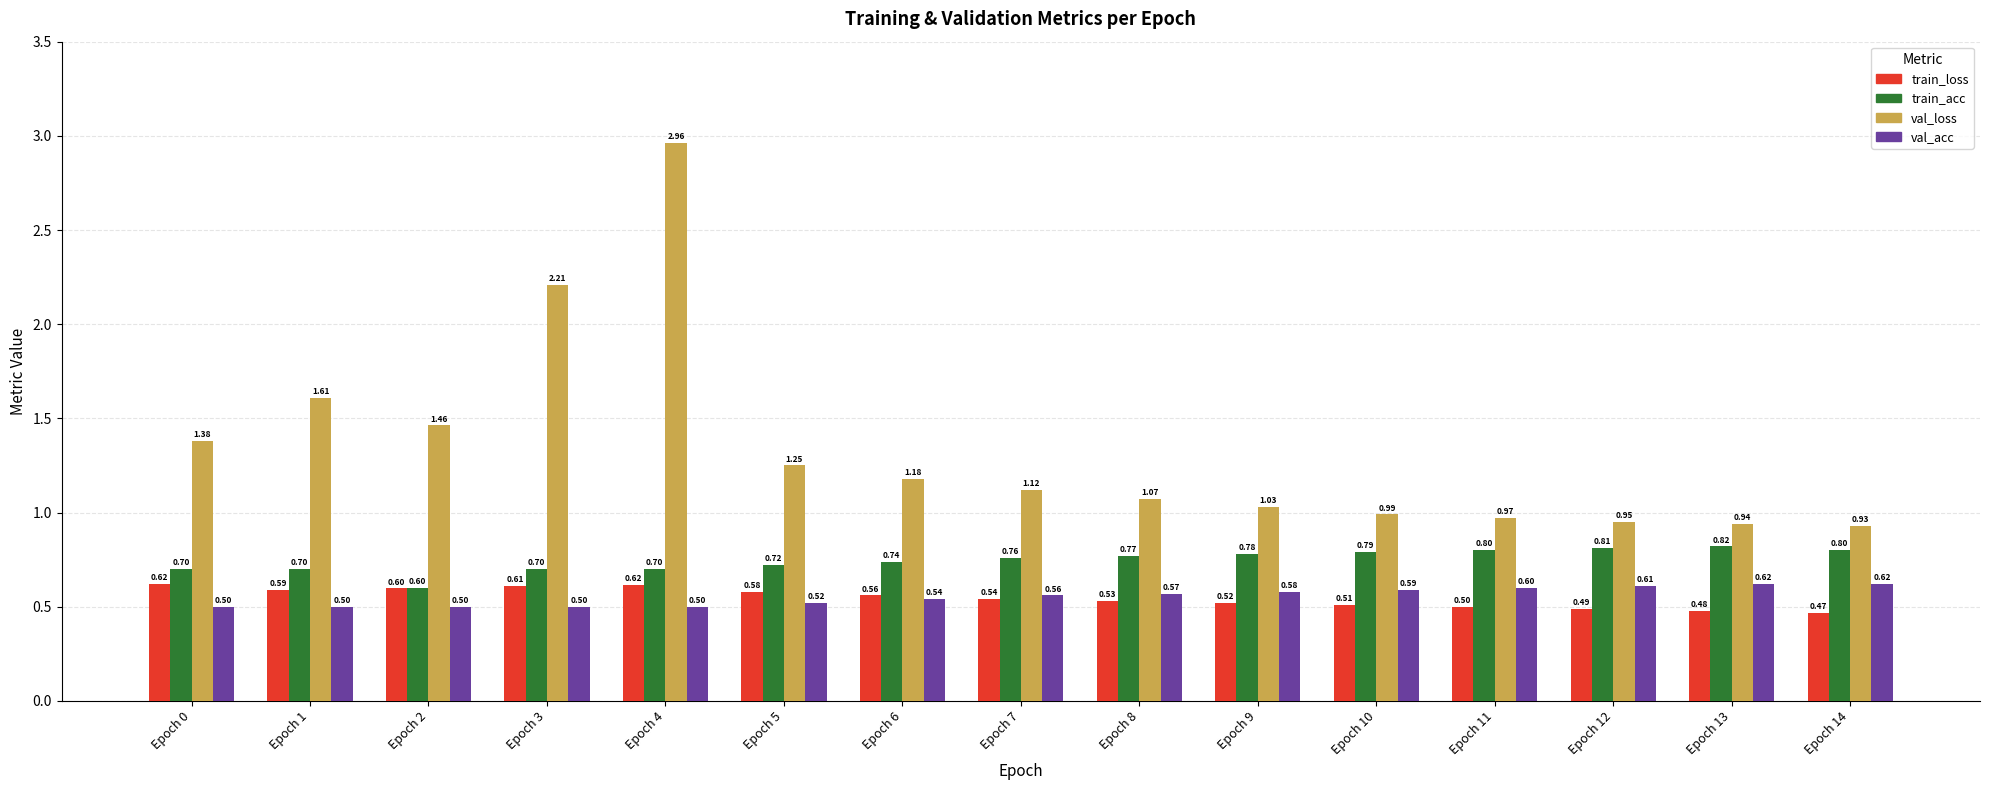

Which series changed the most between Epoch 3 and Epoch 9?

val_loss